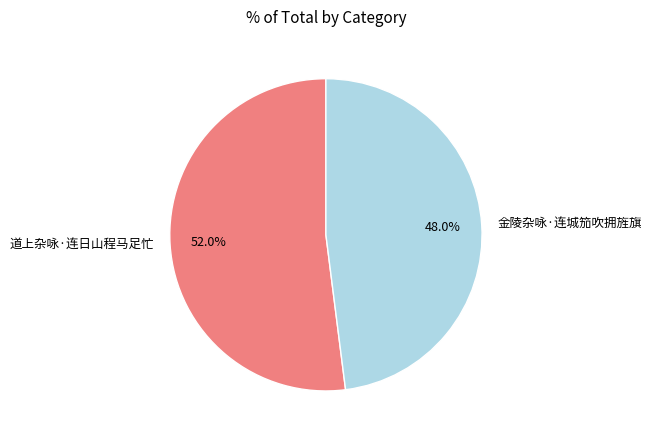

To the nearest percent, what is the difference between the 道上杂咏·连日山程马足忙 and 金陵杂咏·连城笳吹拥旌旗 slice percentages?

4%